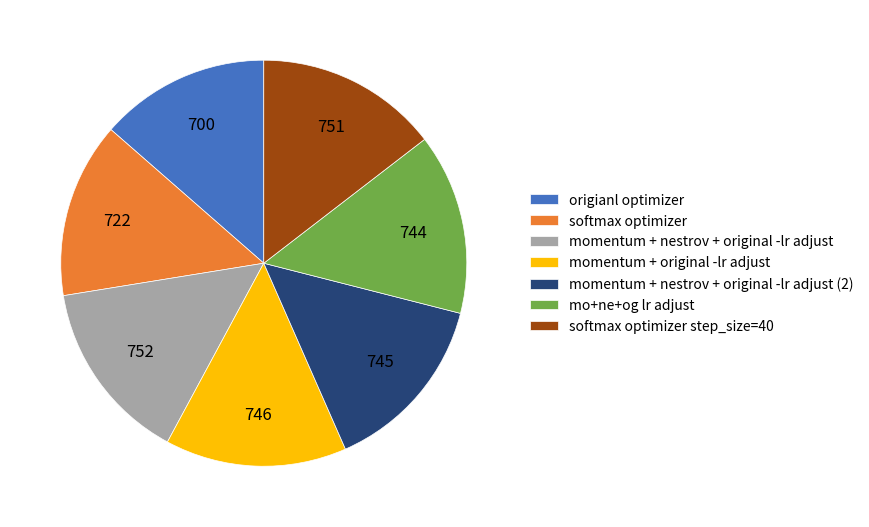

Is there a majority slice in this chart?

No